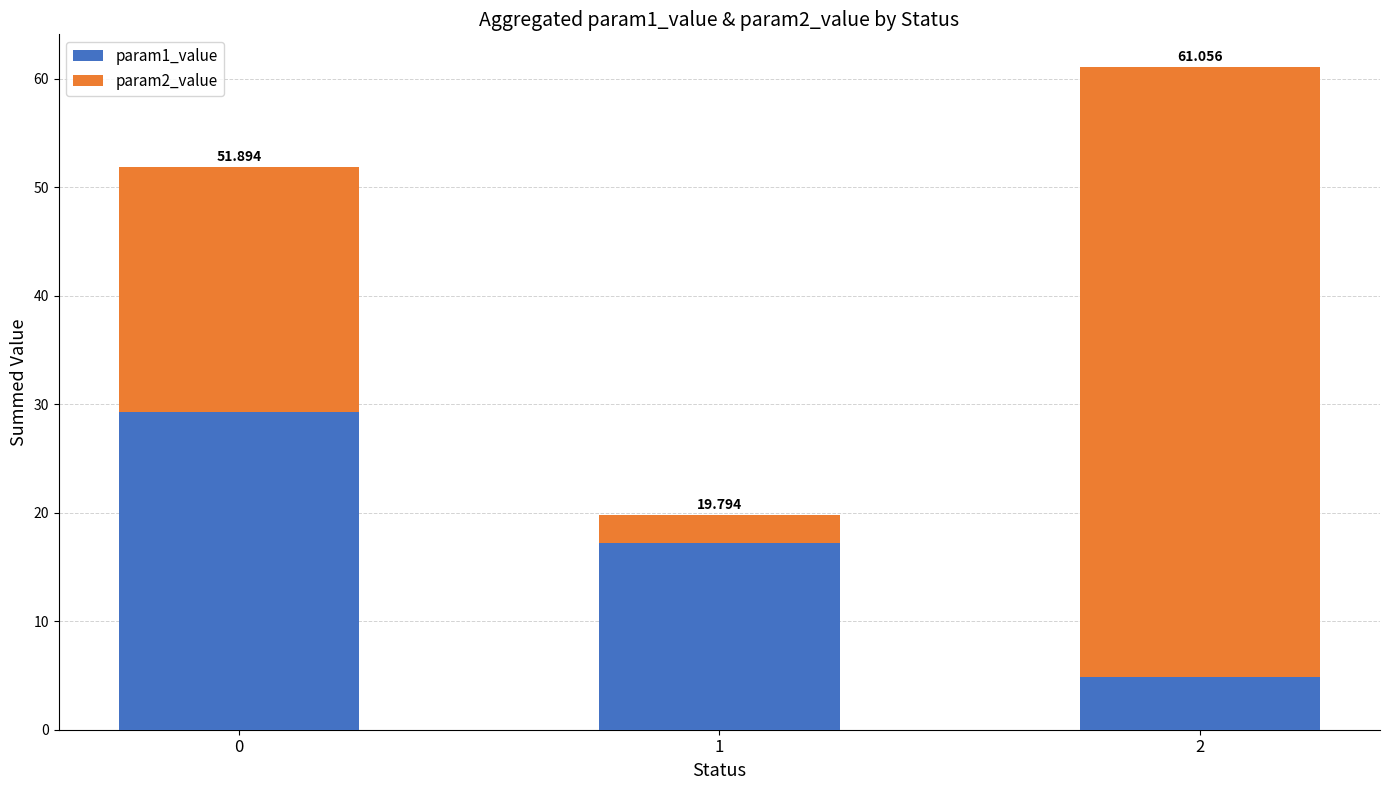

What is the difference between the param2_value values at 1 and 0?

20.0